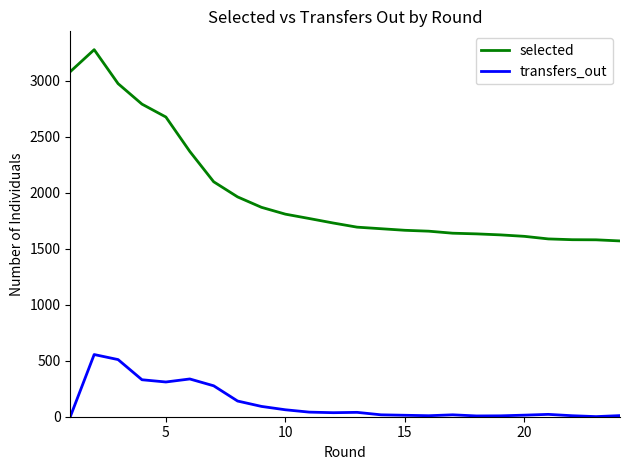

What is the average value of the selected series?

1996